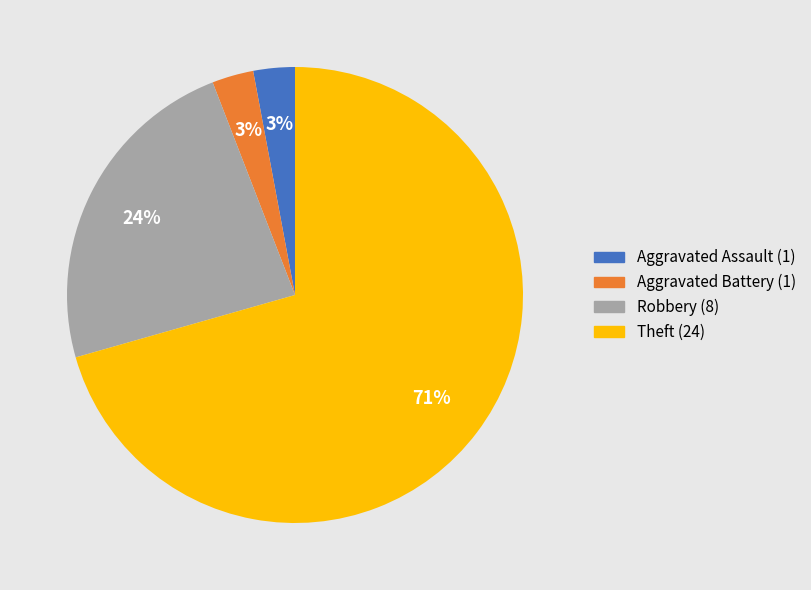

True or false: Theft accounts for 64% of the total.

False